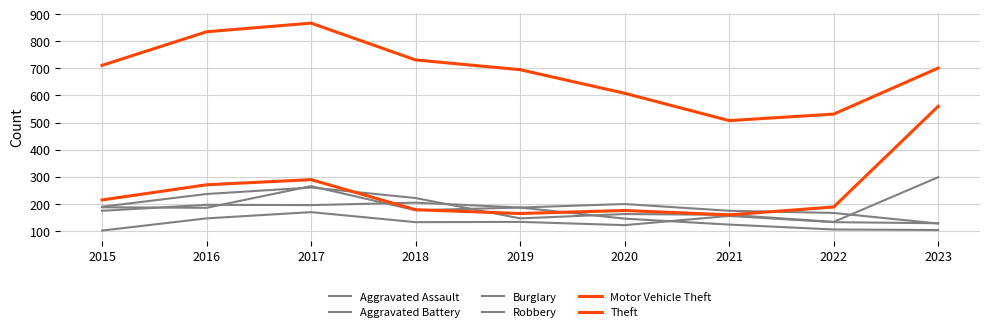

Is this an area chart (filled region under the line)?

No